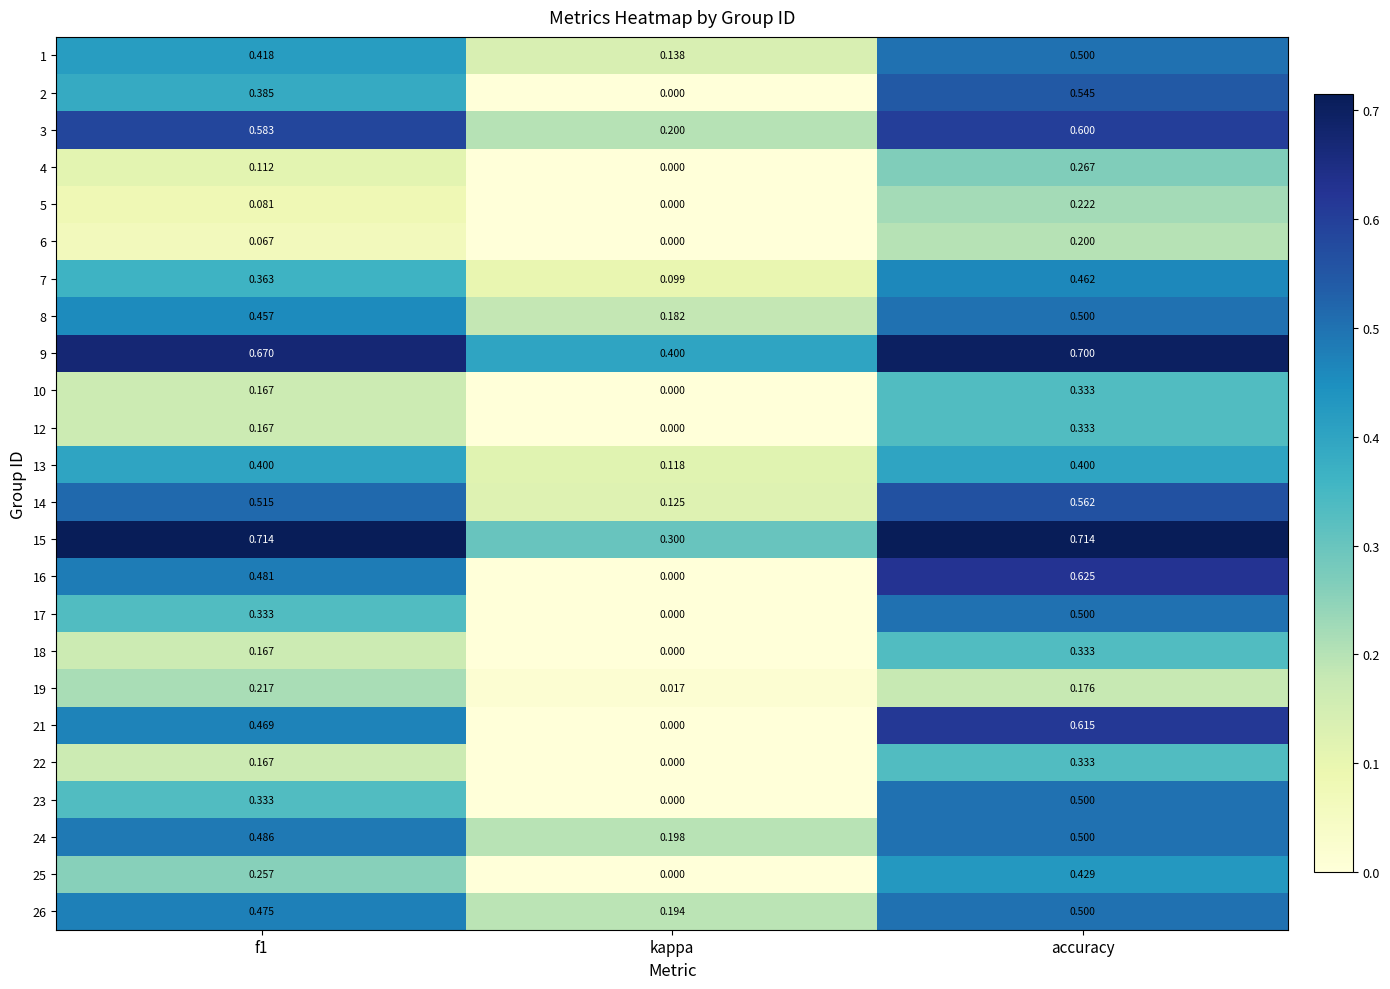

At which category does the chart reach its minimum across all series?

kappa